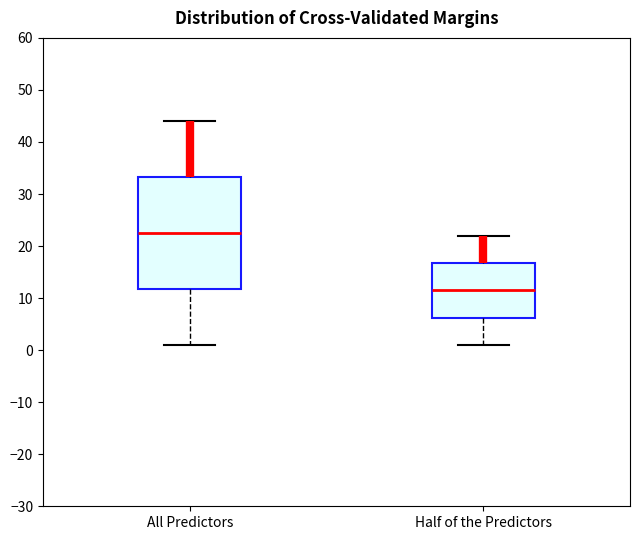

Which box is the tallest, from its lower edge to its upper edge?

All Predictors